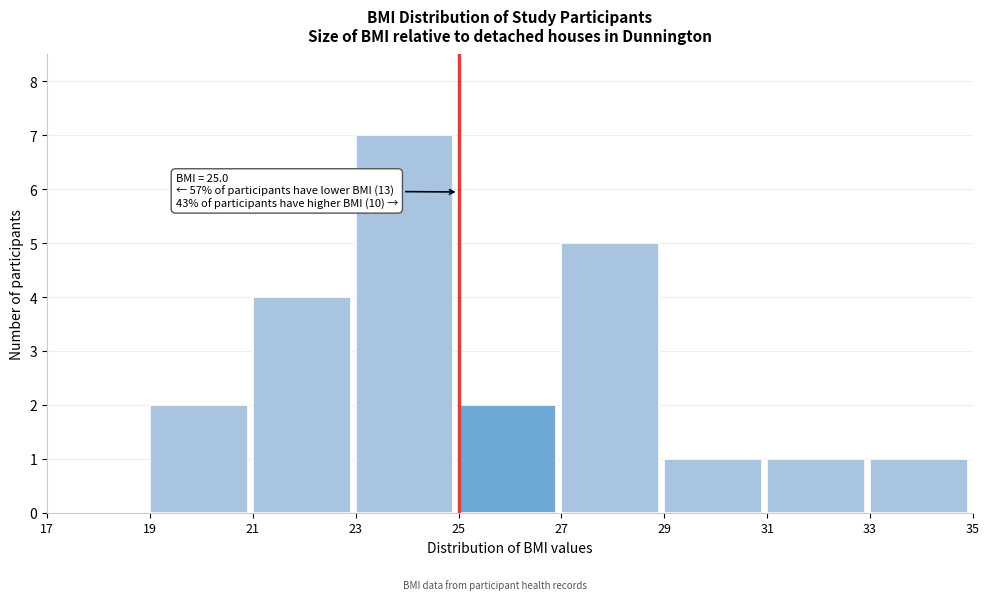

Which range on the x-axis has the tallest bar?

23 to 25